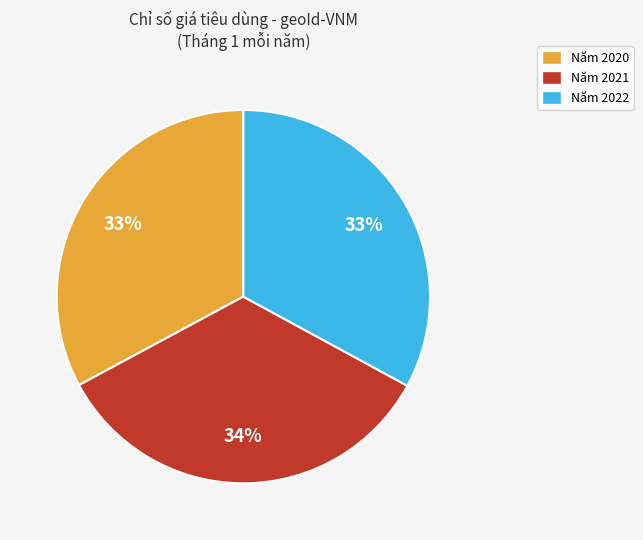

Count the number of slices in the pie.

3